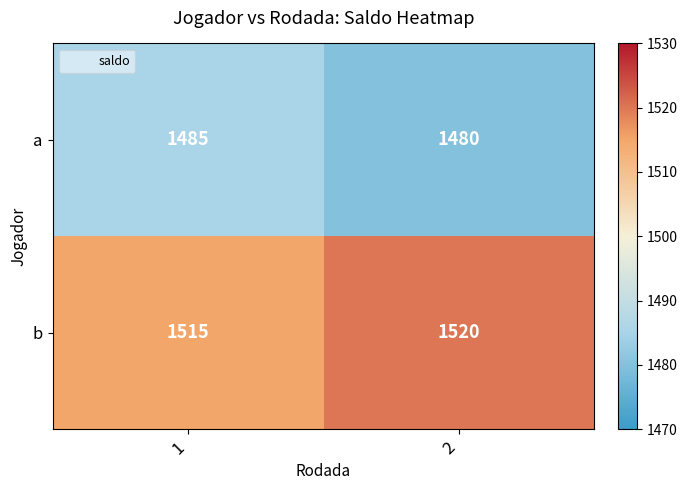

Reading left to right, transcribe all the data shown in this chart.

a: 1485	1480
b: 1515	1520